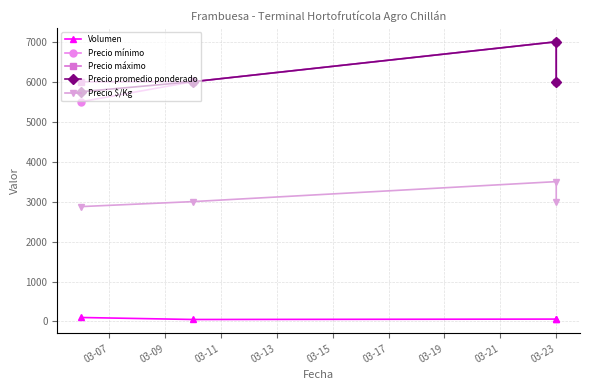

True or false: Precio promedio ponderado has a value of 11694 at 03-23.

False